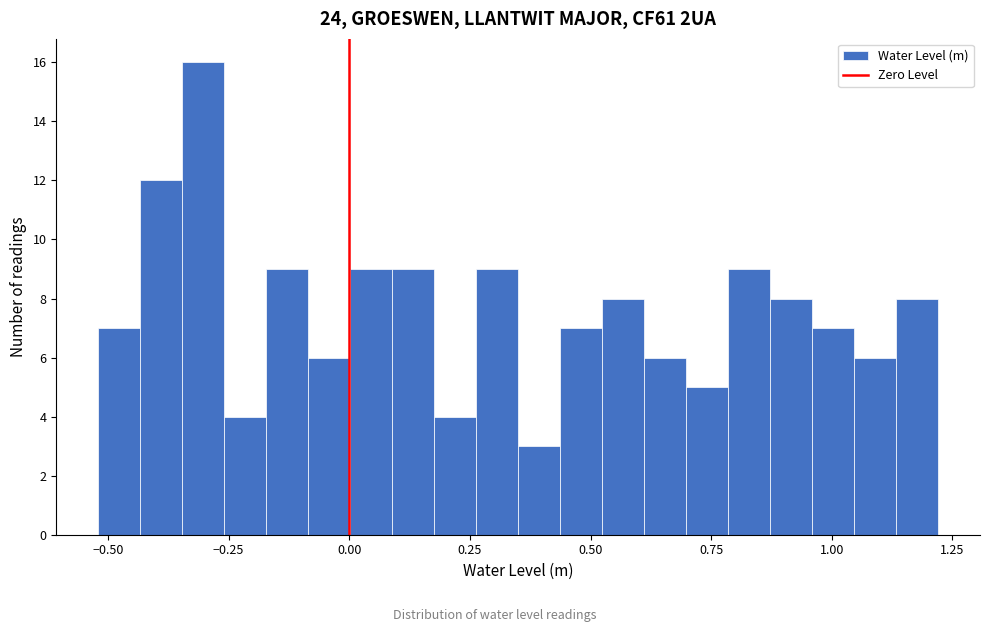

Around what value on the x-axis is the tallest bar? Give the approximate position of its centre, as read against the axis.

-0.30